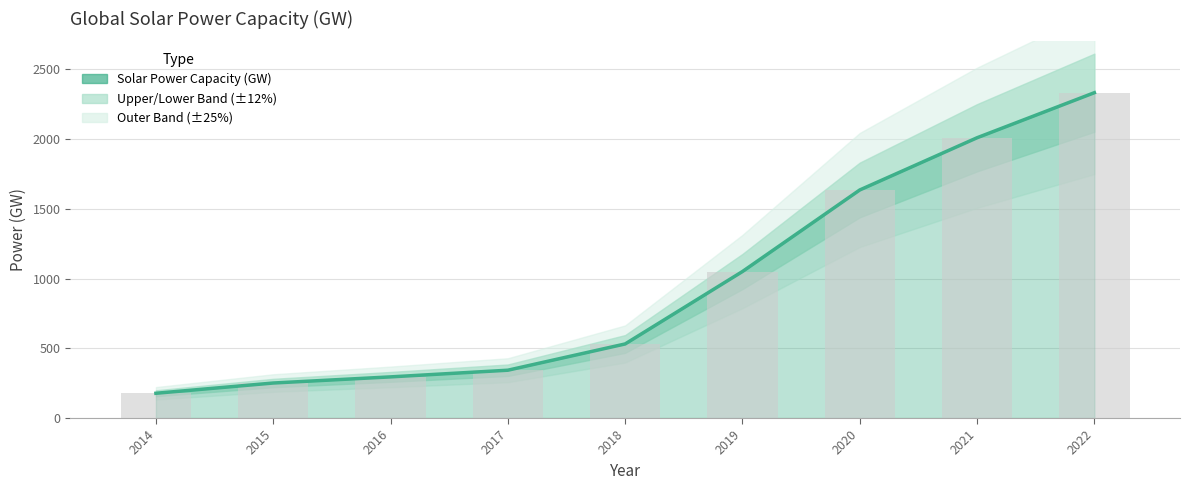

Which category has the lowest value across all series?

2014